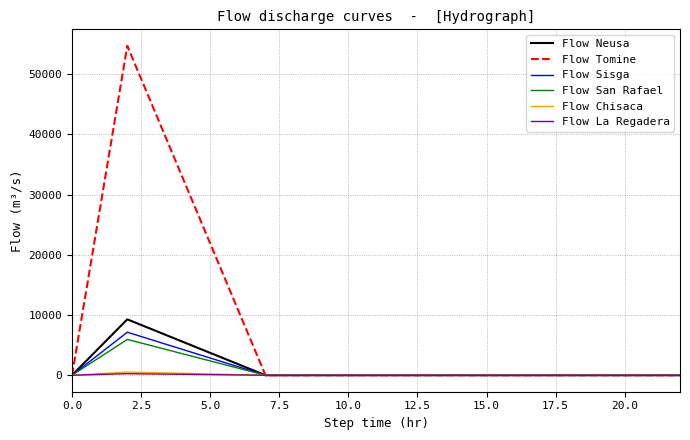

What is the greatest value displayed?

54722.2